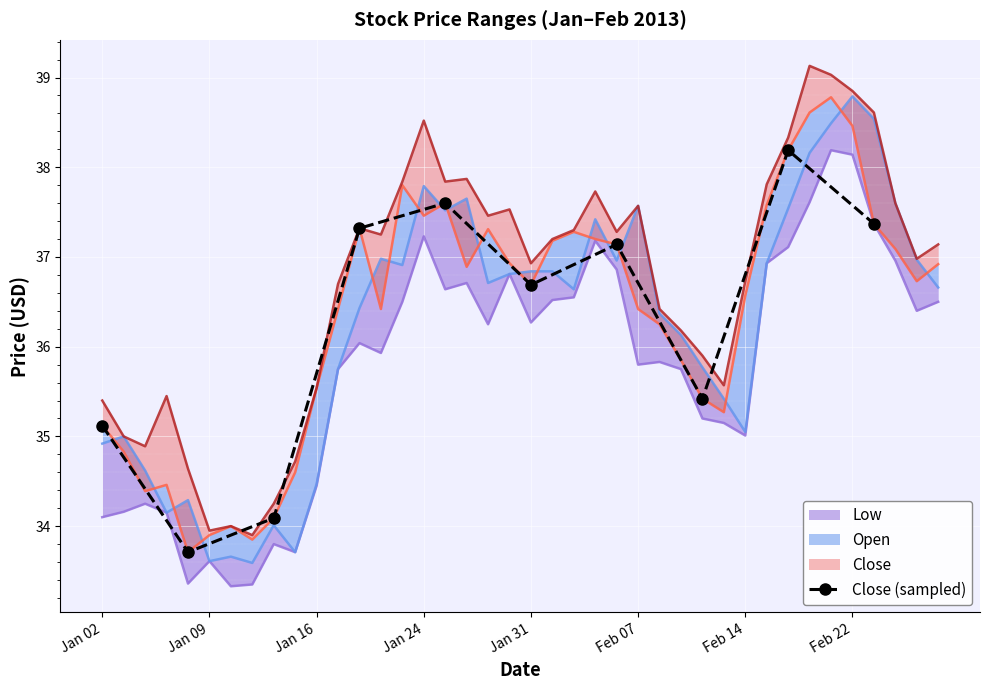

What position from the left is Feb 14?

7